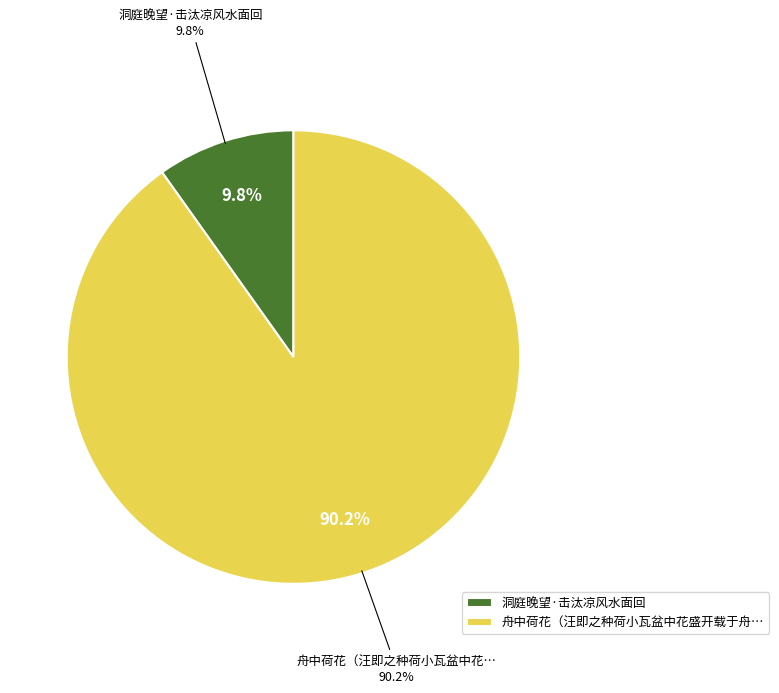

Which category has the smallest portion of the pie?

洞庭晚望·击汰凉风水面回